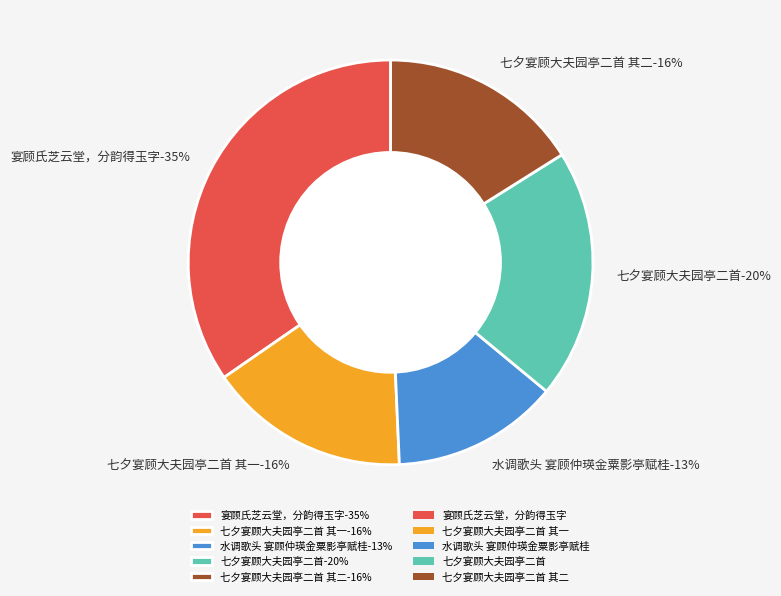

How many segments does this pie chart have?

5